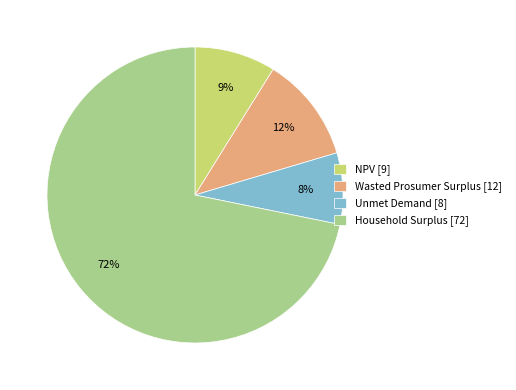

Is the sum of NPV and Unmet Demand greater than half?

No